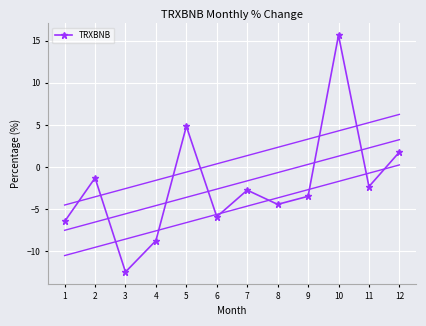

Where is the first local minimum for TRXBNB?

3